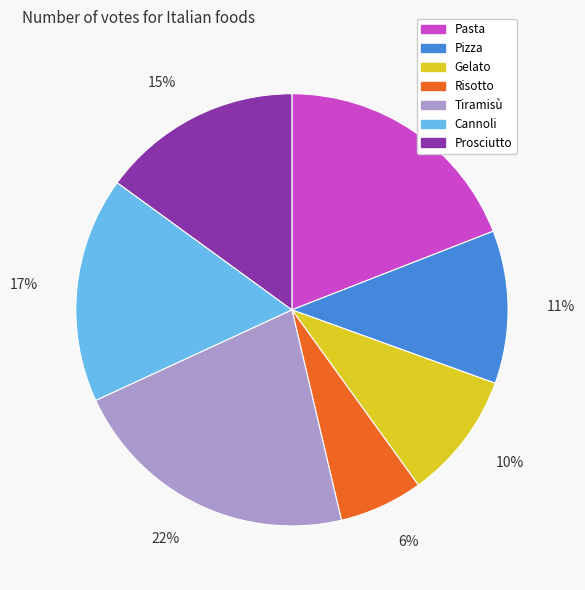

To the nearest percent, what is the difference between the largest and smallest slice percentages?

16%